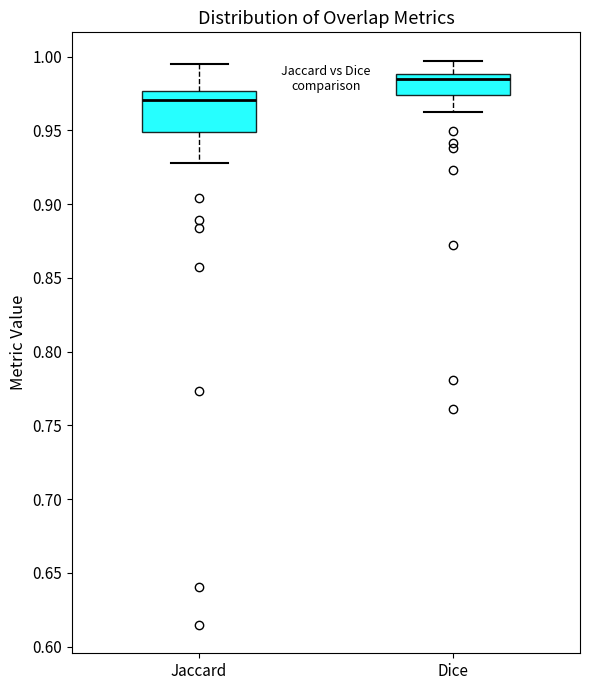

Reading left to right, read every box against the y-axis: the position of its median line, the range the box covers, and the ends of its whiskers. The values are not printed on the chart, so give them approximately, as read against the axis.

Jaccard: median 0.970, box 0.950 to 0.975, whiskers 0.930 to 0.995
Dice: median 0.985, box 0.975 to 0.990, whiskers 0.965 to 0.995